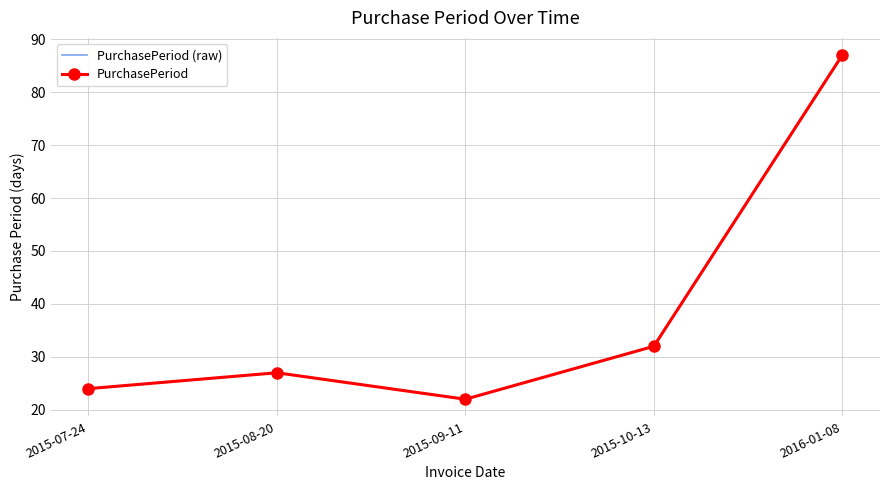

At which category is the sum across all series the highest?

2016-01-08